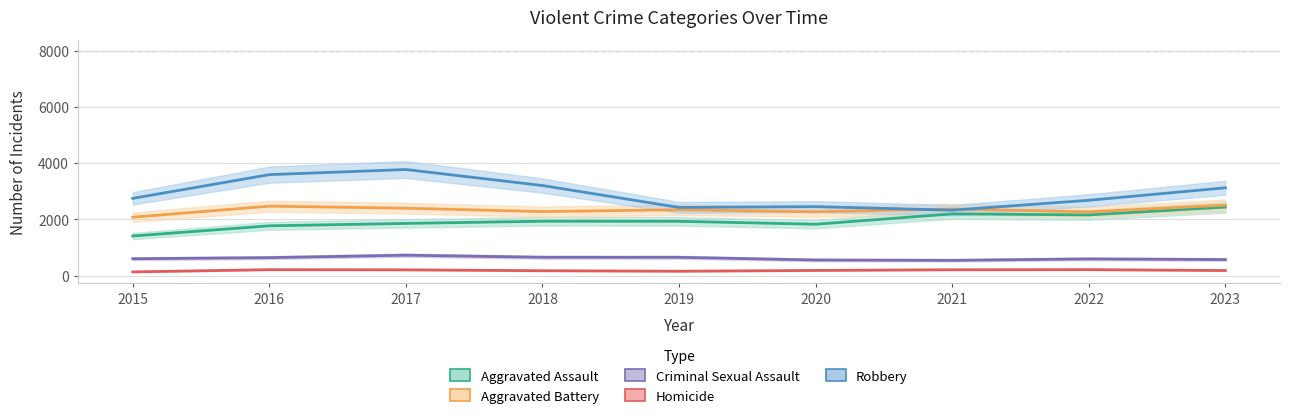

Is the value of Robbery at 2021 greater than the value of Homicide at 2017?

Yes